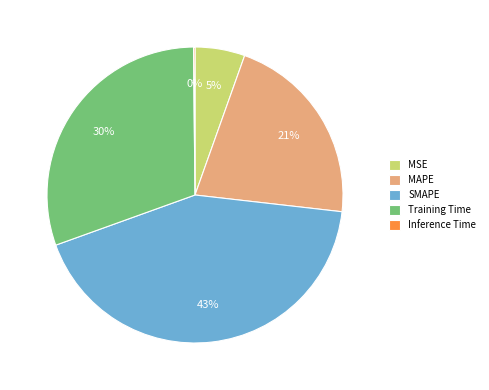

To the nearest percent, what is the average slice percentage?

20%